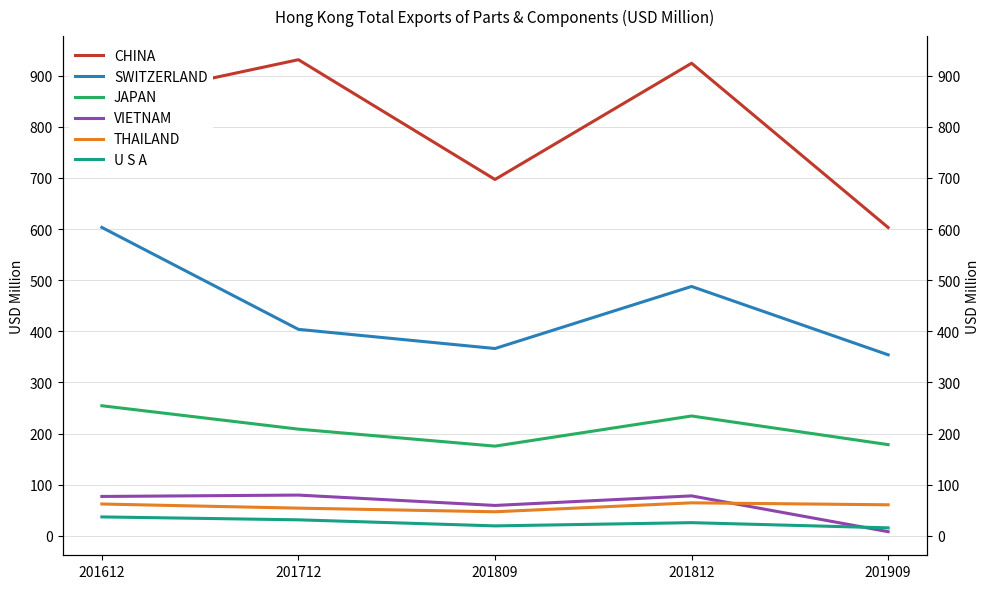

Where is JAPAN nearest to the value 214?

201712